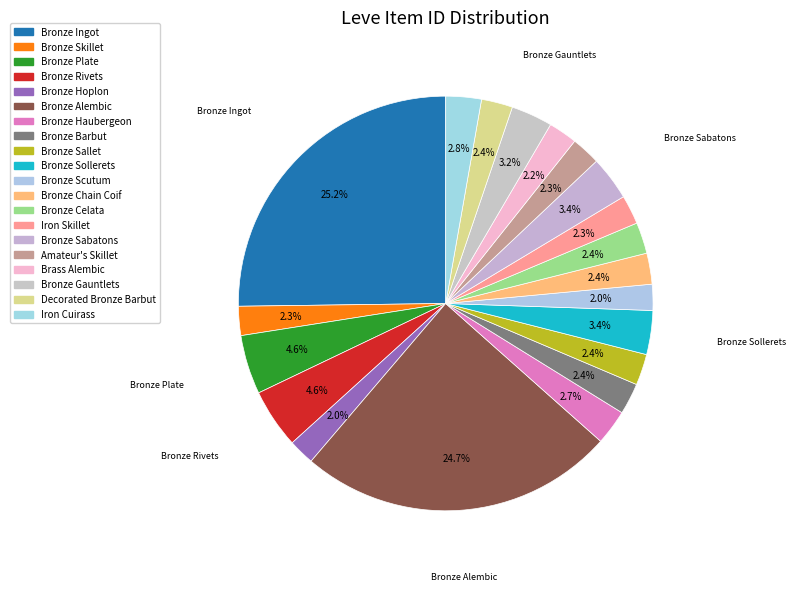

What percentage do Bronze Haubergeon and Bronze Celata together represent?

5.2%